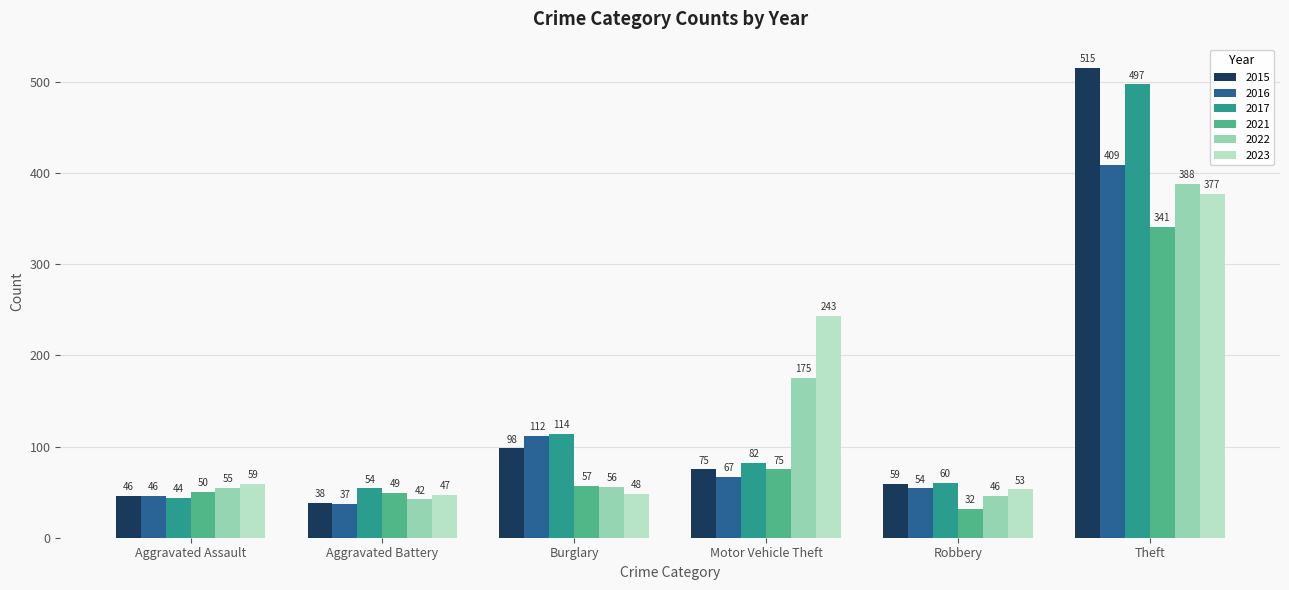

Are the bars horizontal?

No